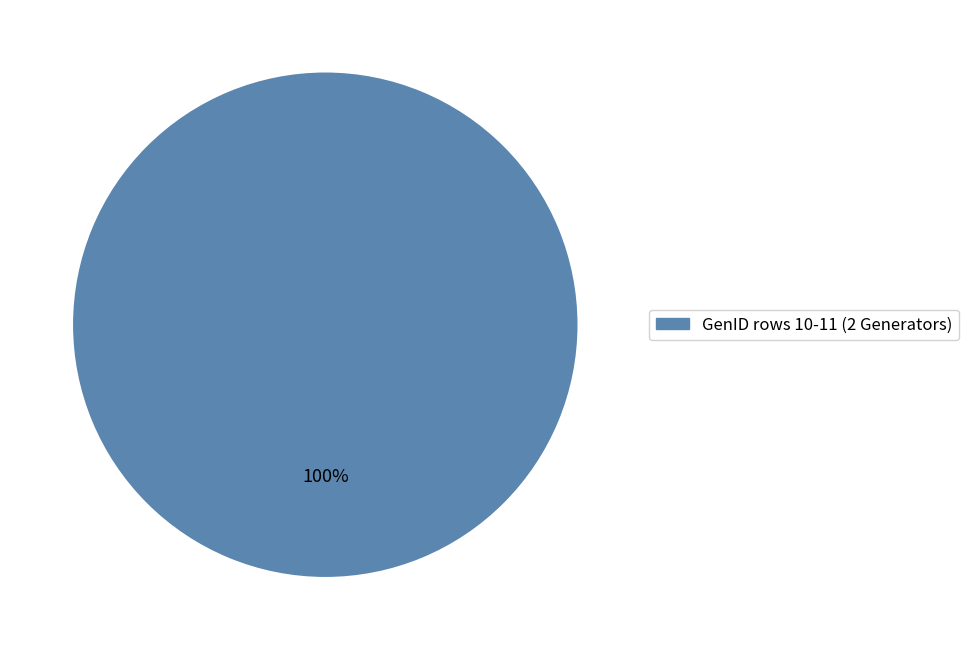

Does any single category account for the majority?

Yes